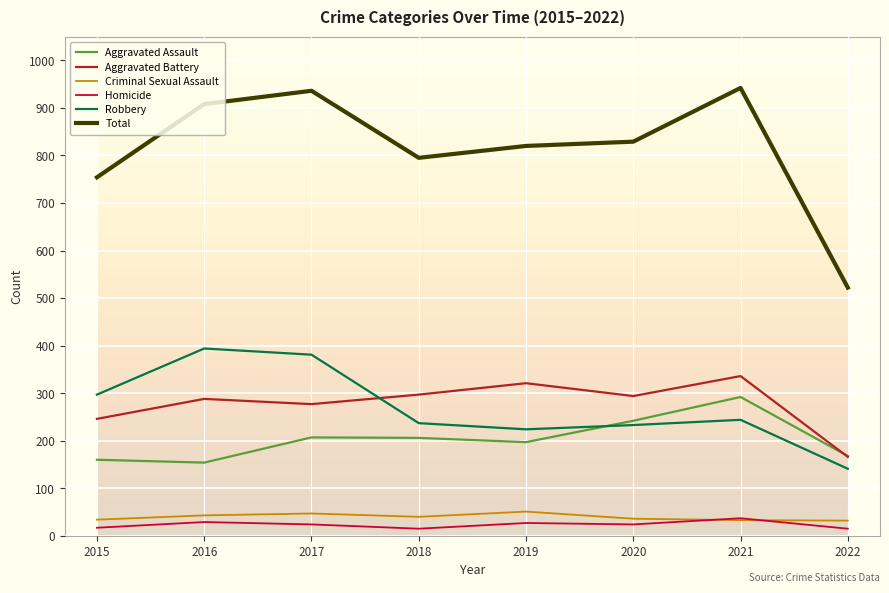

True or false: Total and Robbery cross at least once.

False